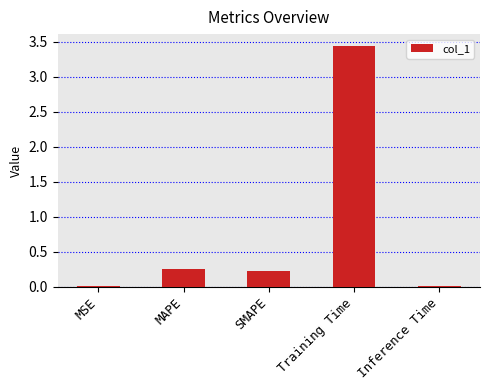

What is the label of the 1st bar from the right?

Inference Time